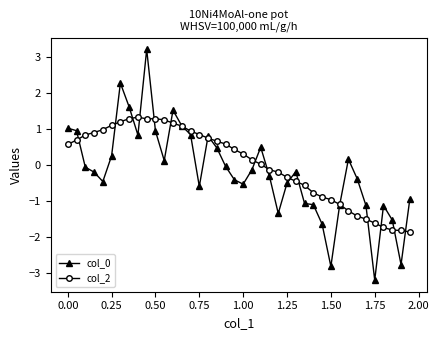

What is the value of the col_2 point at the 39th from the left?

-1.8